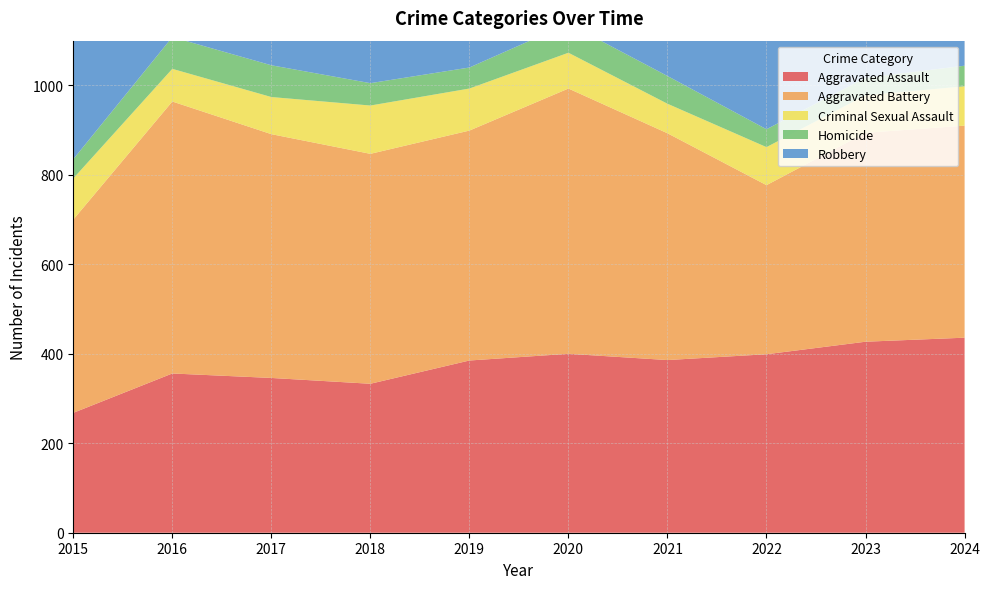

Reading left to right, list all the values displayed in this chart.

Aggravated Assault: 268	356	346	333	385	400	386	399	427	436
Aggravated Battery: 432	608	545	514	514	593	507	378	467	474
Criminal Sexual Assault: 92	73	83	108	94	80	66	85	84	88
Homicide: 43	71	71	50	47	65	62	40	39	46
Robbery: 589	704	649	608	486	562	435	434	546	515